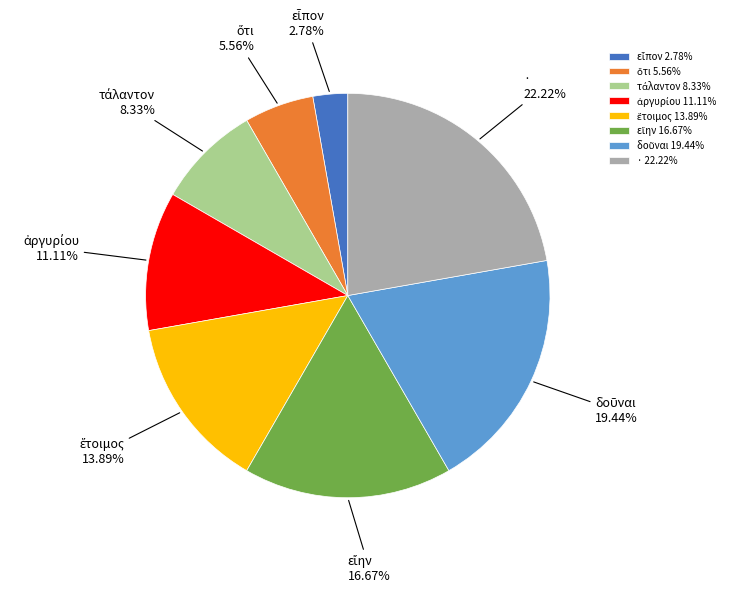

Is there any slice that represents more than half of the pie?

No